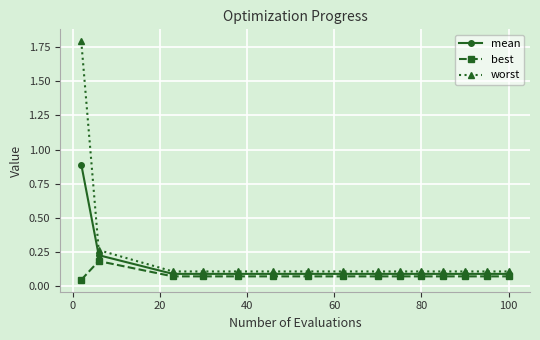

At how many categories does at least one series exceed 0?

15